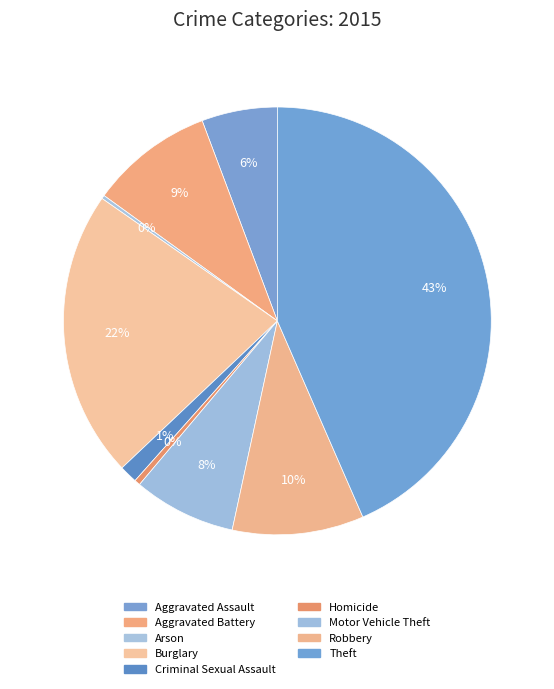

How many slices are in this pie chart?

9